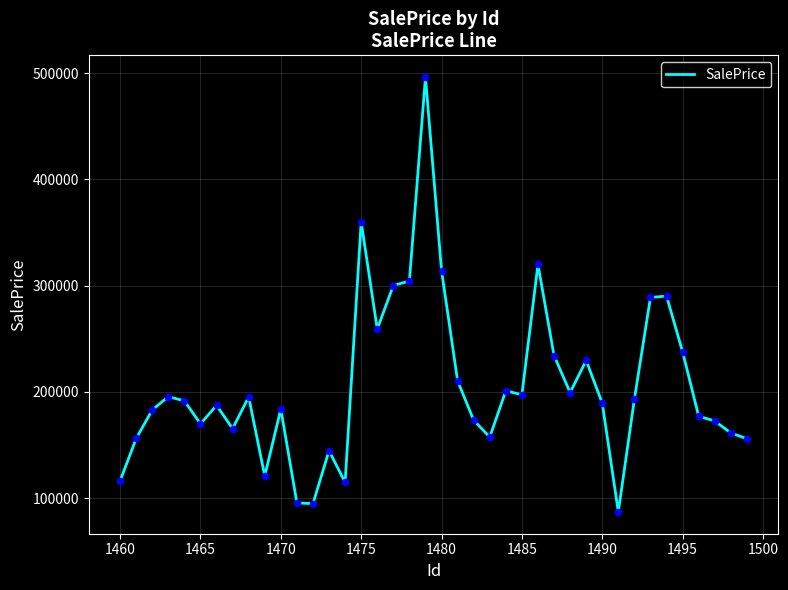

What is the smallest value displayed?

87030.5